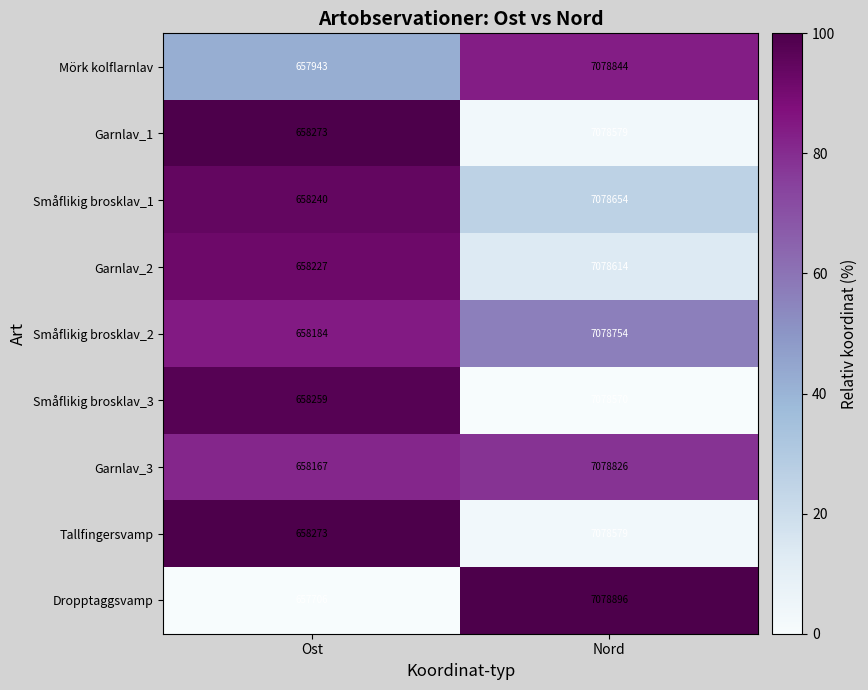

Between Ost and Nord, which series saw the biggest shift?

Dropptaggsvamp